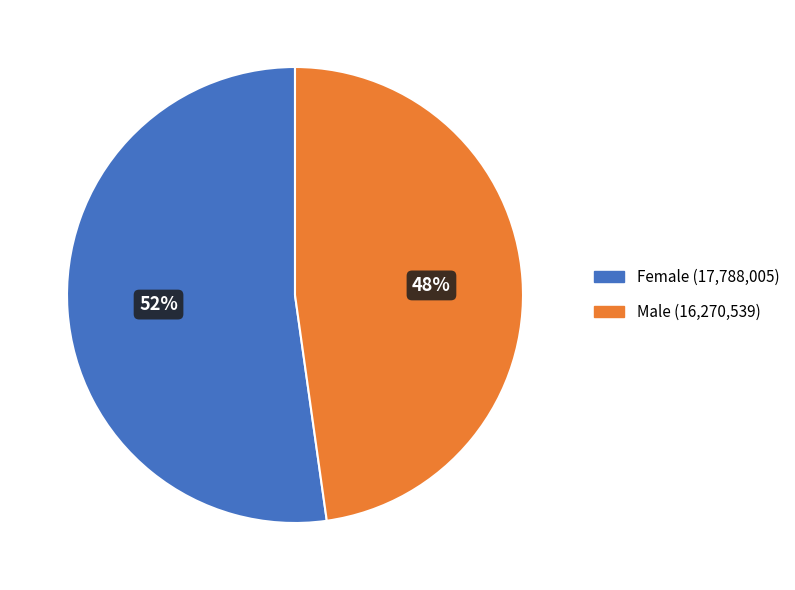

Do Female and Male together represent more than half of the pie?

Yes